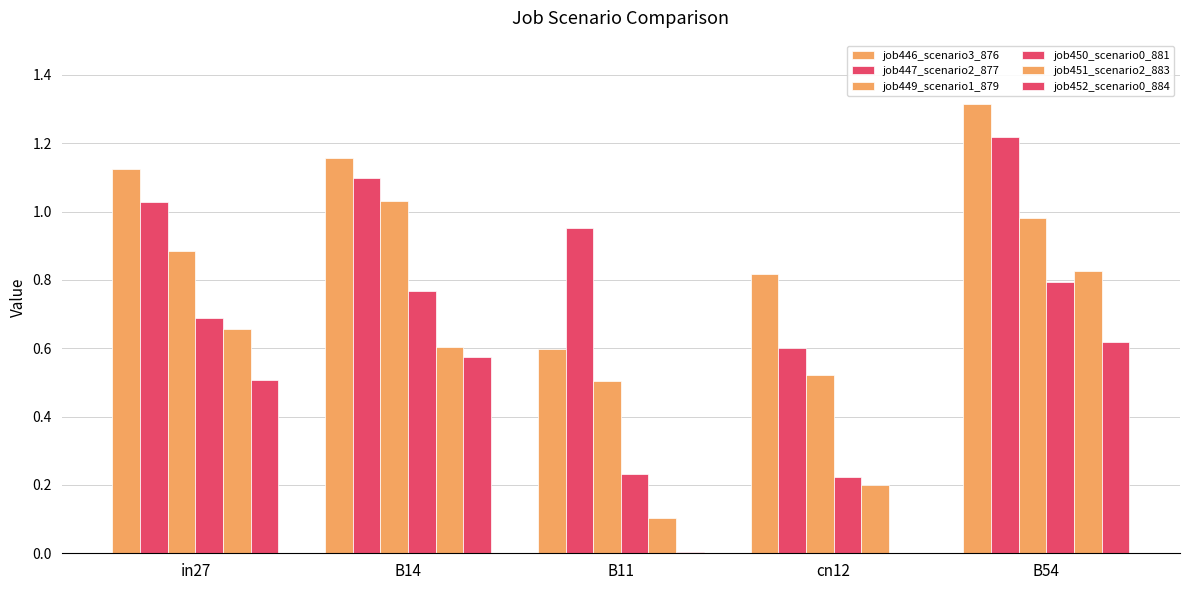

At how many categories does at least one series exceed 0?

5